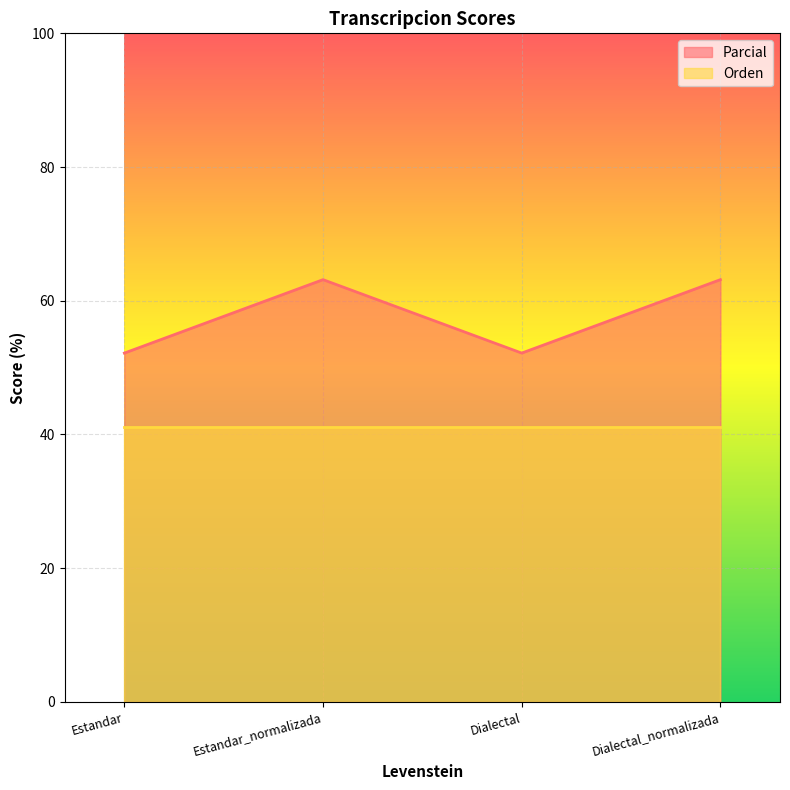

Rank the categories by value from lowest to highest.

Estandar, Dialectal, Estandar_normalizada, Dialectal_normalizada